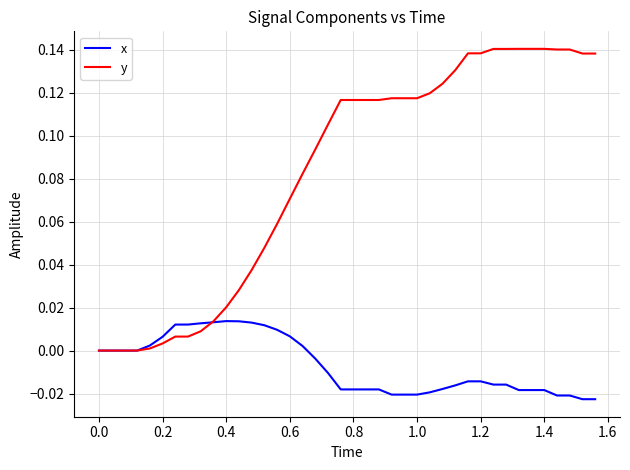

Which series has the largest range (max minus min)?

y